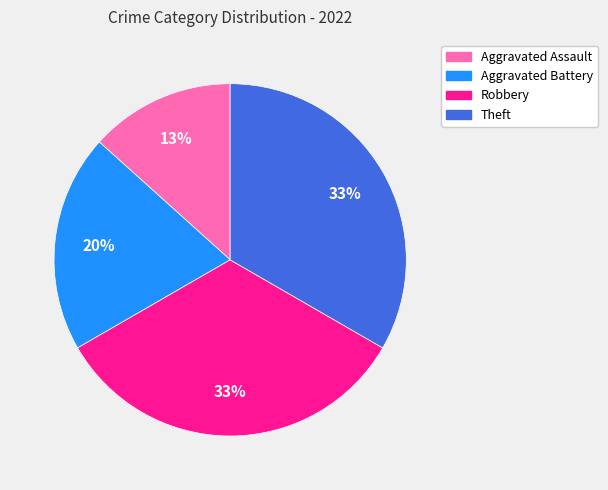

To the nearest percent, what percentage of the pie is Robbery?

33%